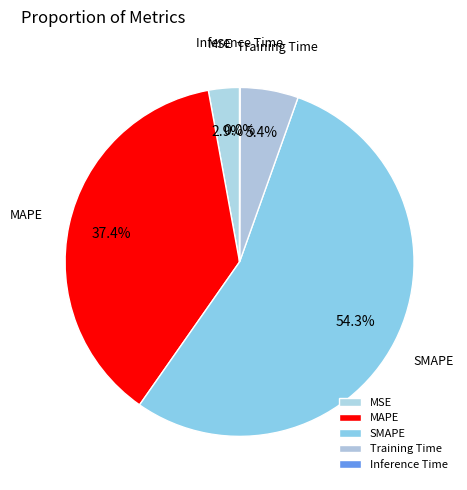

To the nearest percent, what is the difference between the largest and smallest slice percentages?

54%